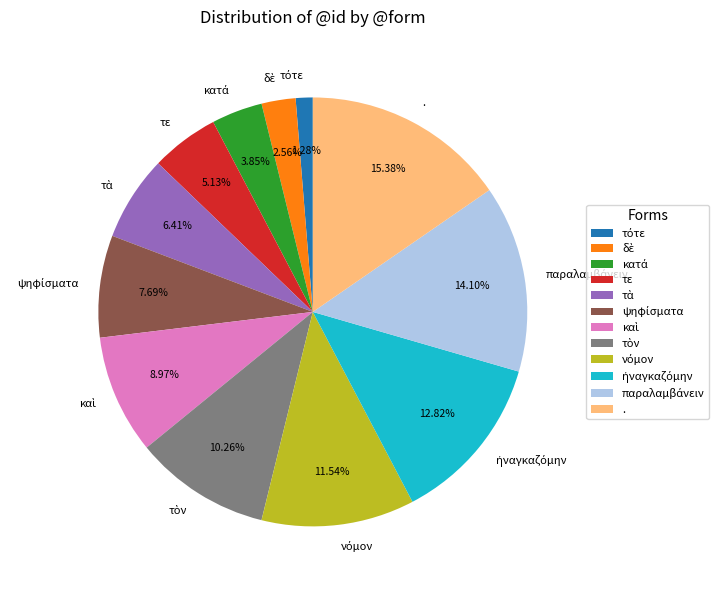

Which slice is the largest?

.